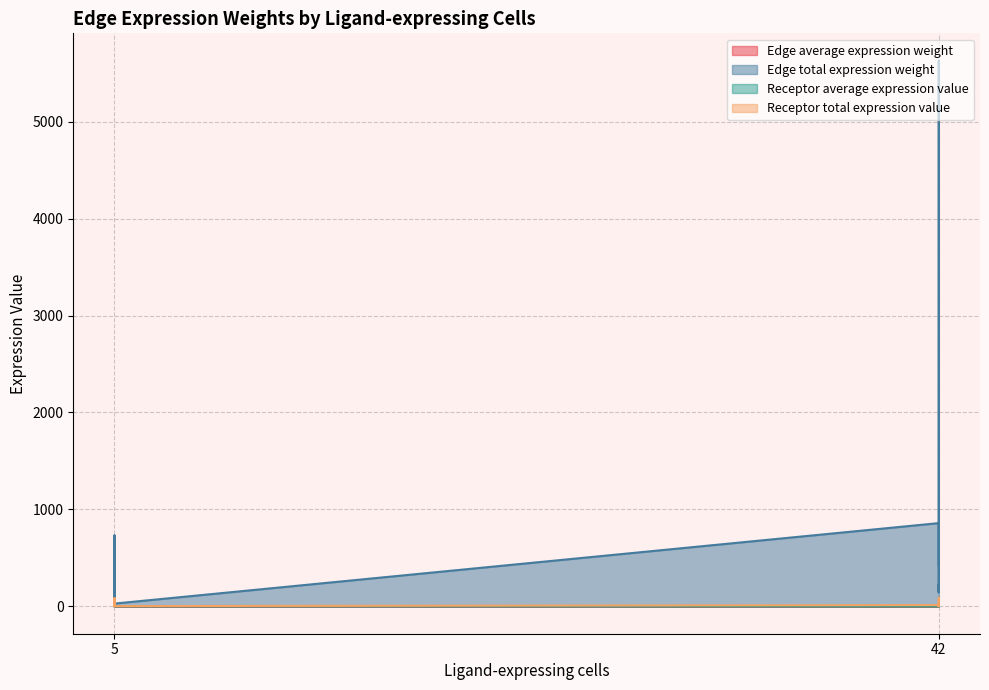

Does the chart display data point markers on the line(s)?

No